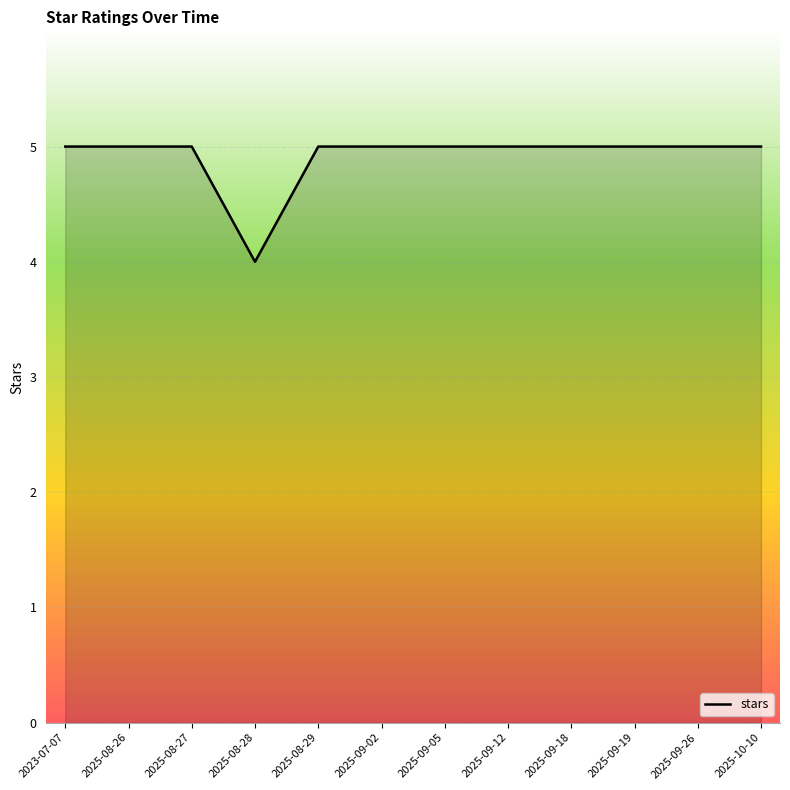

Count the number of data series in this chart.

1